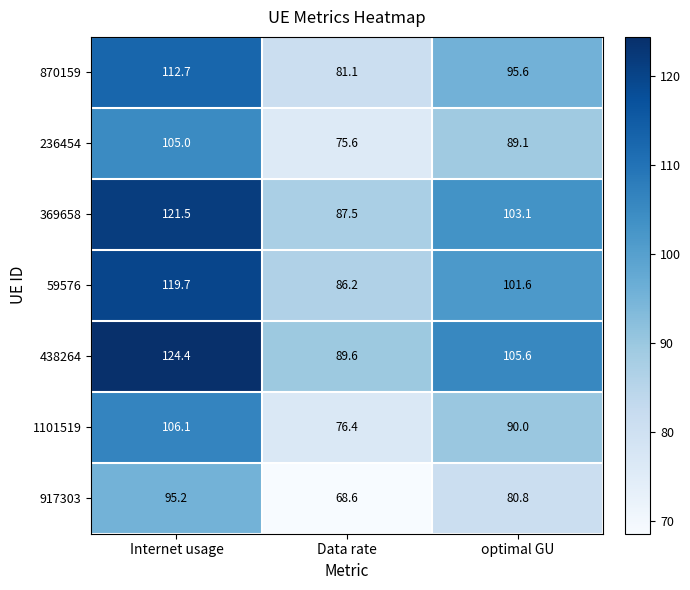

Reading left to right, list all the values displayed in this chart.

870159: Internet usage=112.7	Data rate=81.1	optimal GU=95.6
236454: Internet usage=105.0	Data rate=75.6	optimal GU=89.1
369658: Internet usage=121.5	Data rate=87.5	optimal GU=103.1
59576: Internet usage=119.7	Data rate=86.2	optimal GU=101.6
438264: Internet usage=124.4	Data rate=89.6	optimal GU=105.6
1101519: Internet usage=106.1	Data rate=76.4	optimal GU=90.0
917303: Internet usage=95.2	Data rate=68.6	optimal GU=80.8